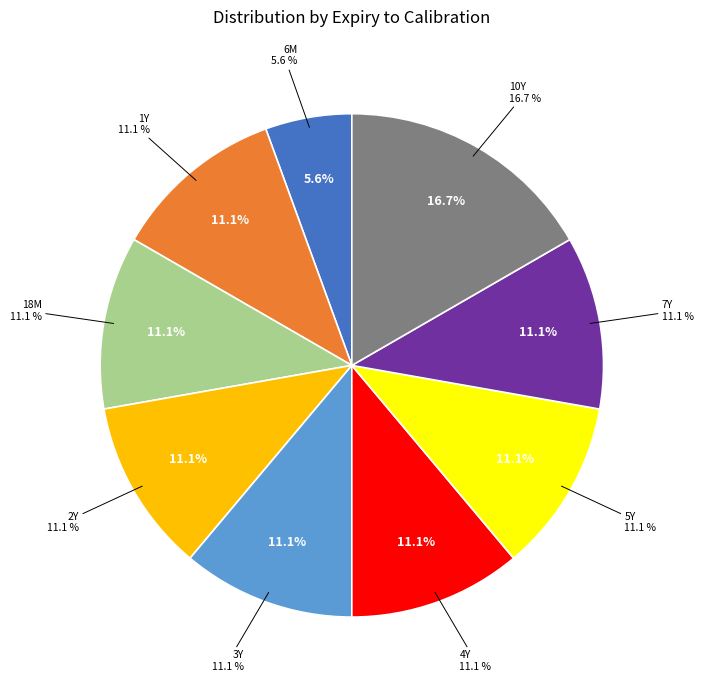

Which slice is the largest?

10Y